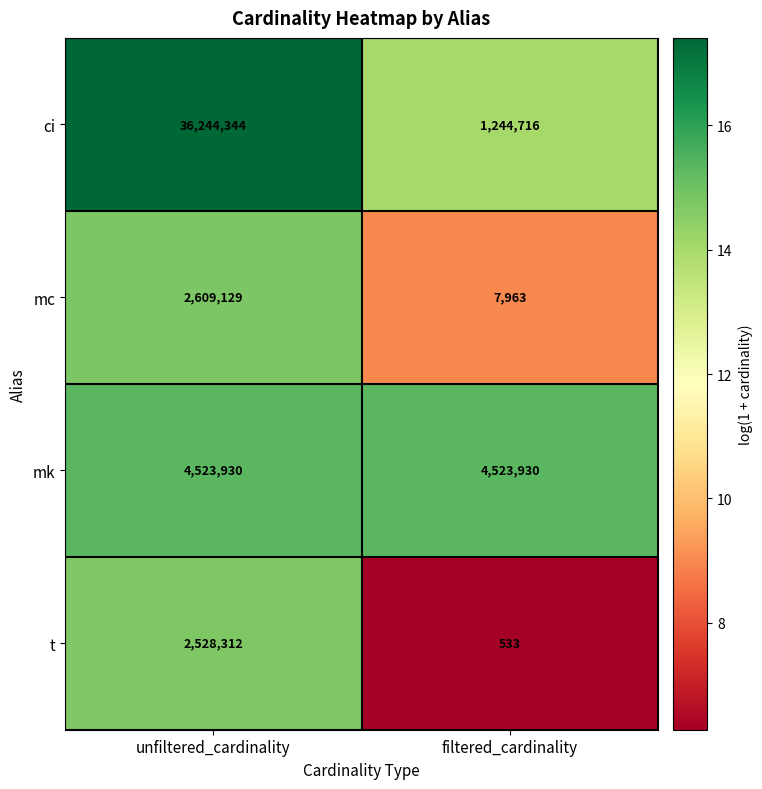

What is the sum of all t values?

2528845